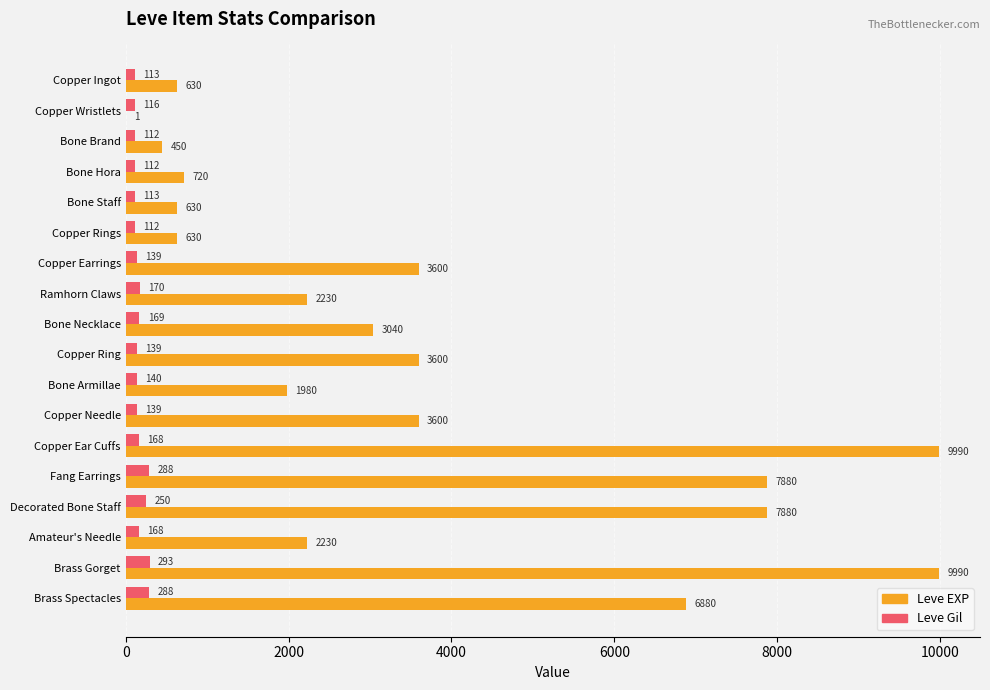

The value of Leve EXP at Copper Ring is 1970. True or false?

False